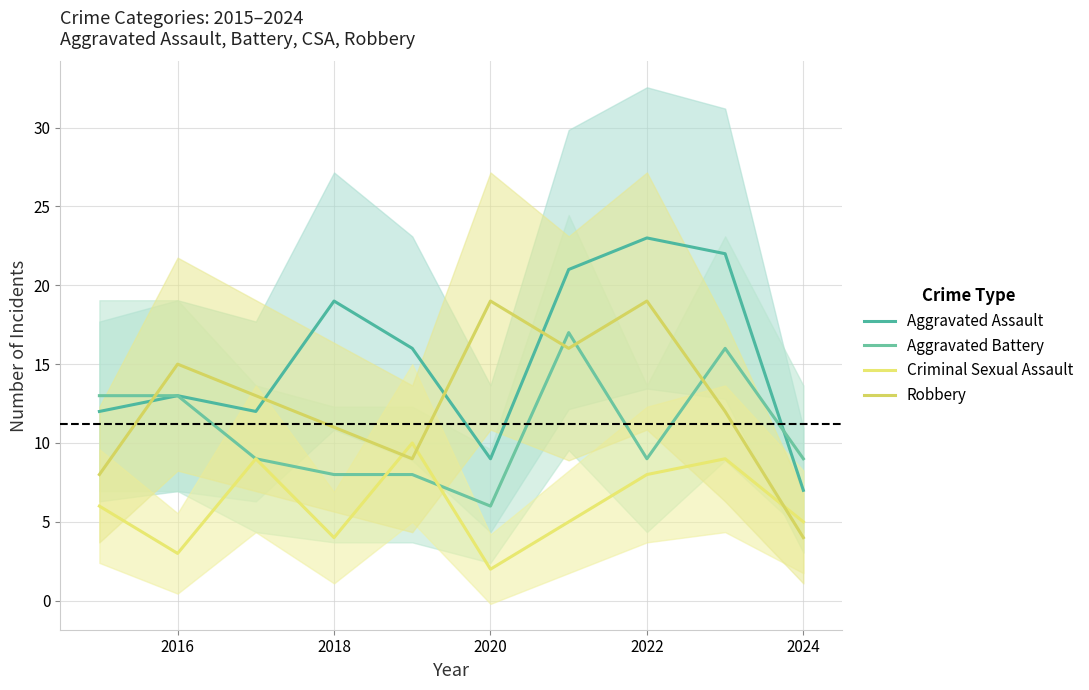

How many interior local peaks does the Robbery series have?

3